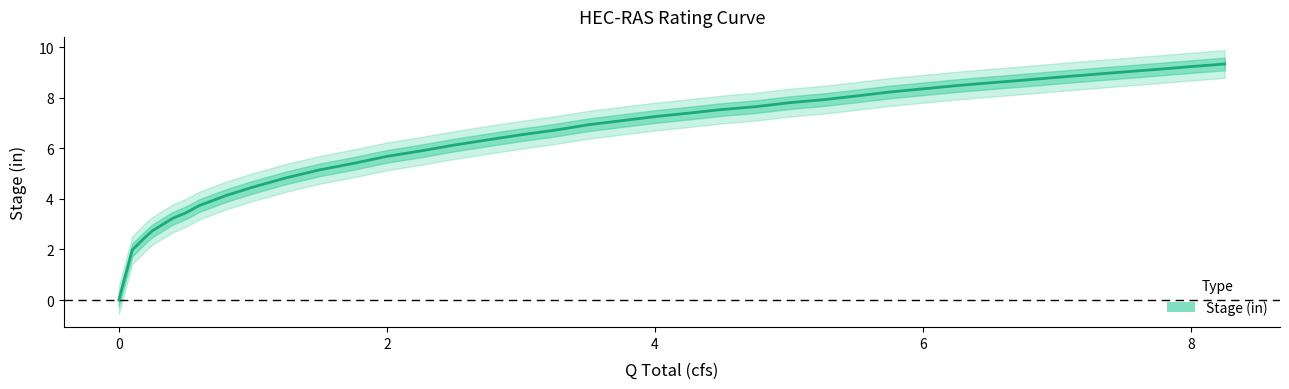

What is the value of the 11th point from the left?

3.7